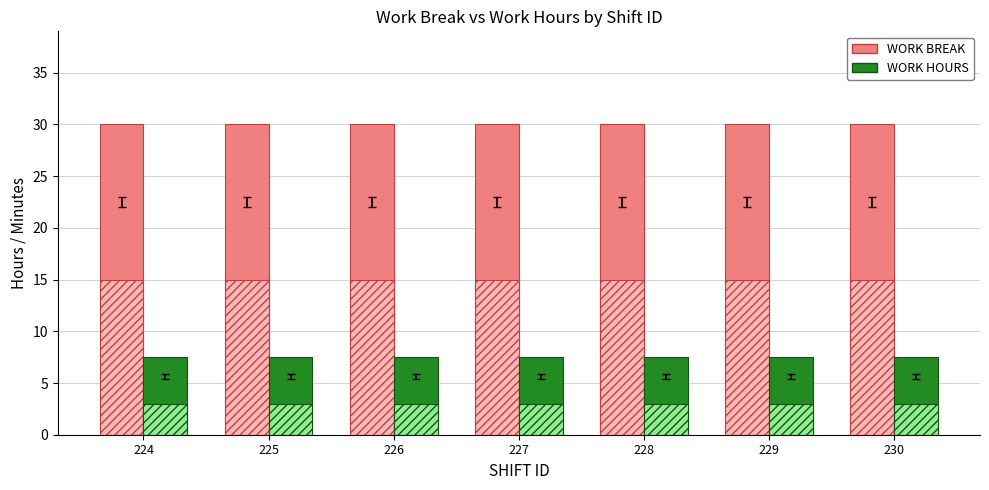

Is the value of WORK HOURS at 228 greater than the value of WORK BREAK at 226?

No